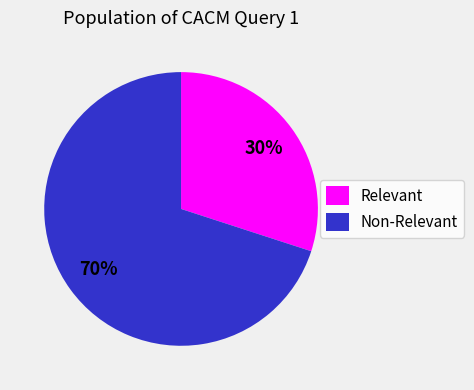

To the nearest percent, what is the combined percentage of Relevant and Non-Relevant?

100%